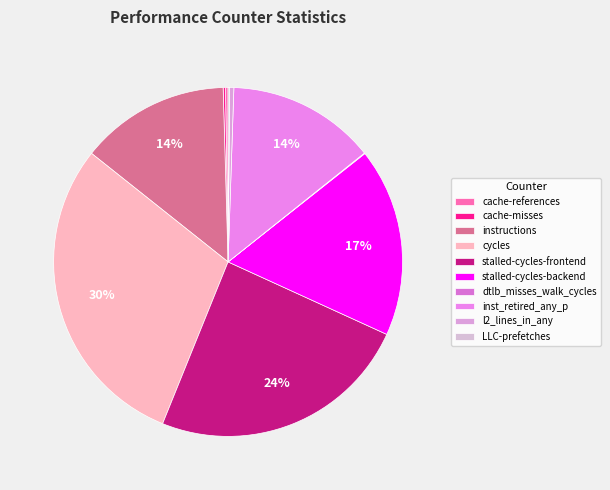

What is the change in value from stalled-cycles-backend to LLC-prefetches?

-33925671412